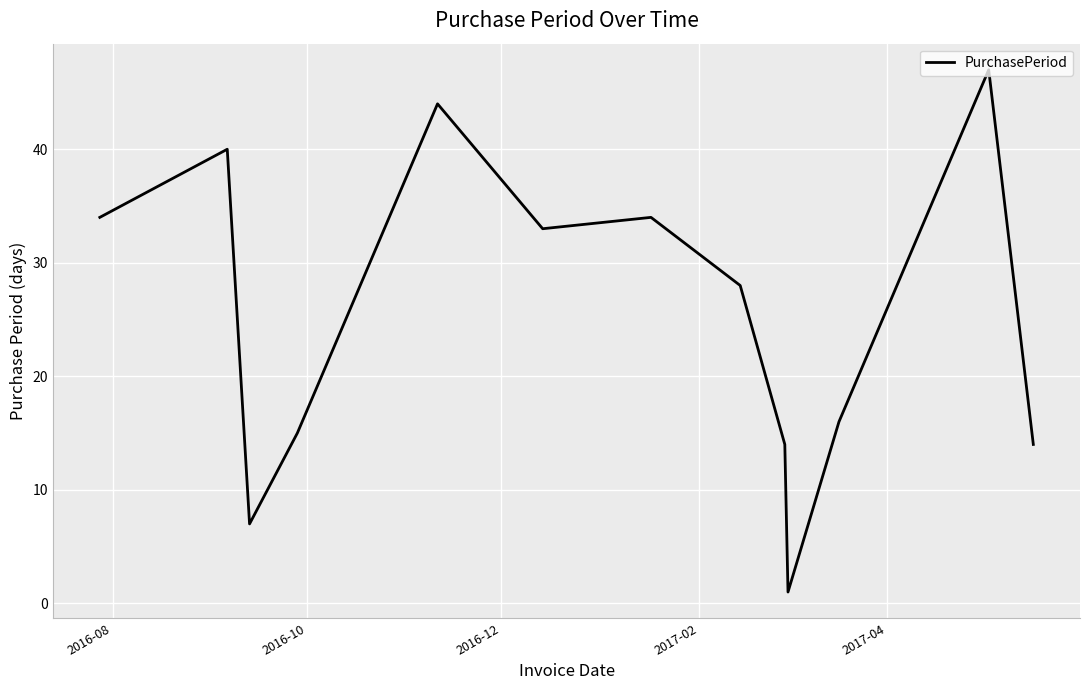

What is the greatest value displayed?

47